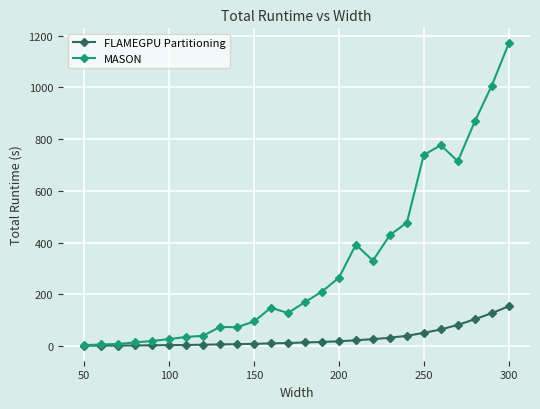

How many data points in FLAMEGPU Partitioning are less than 13?

13